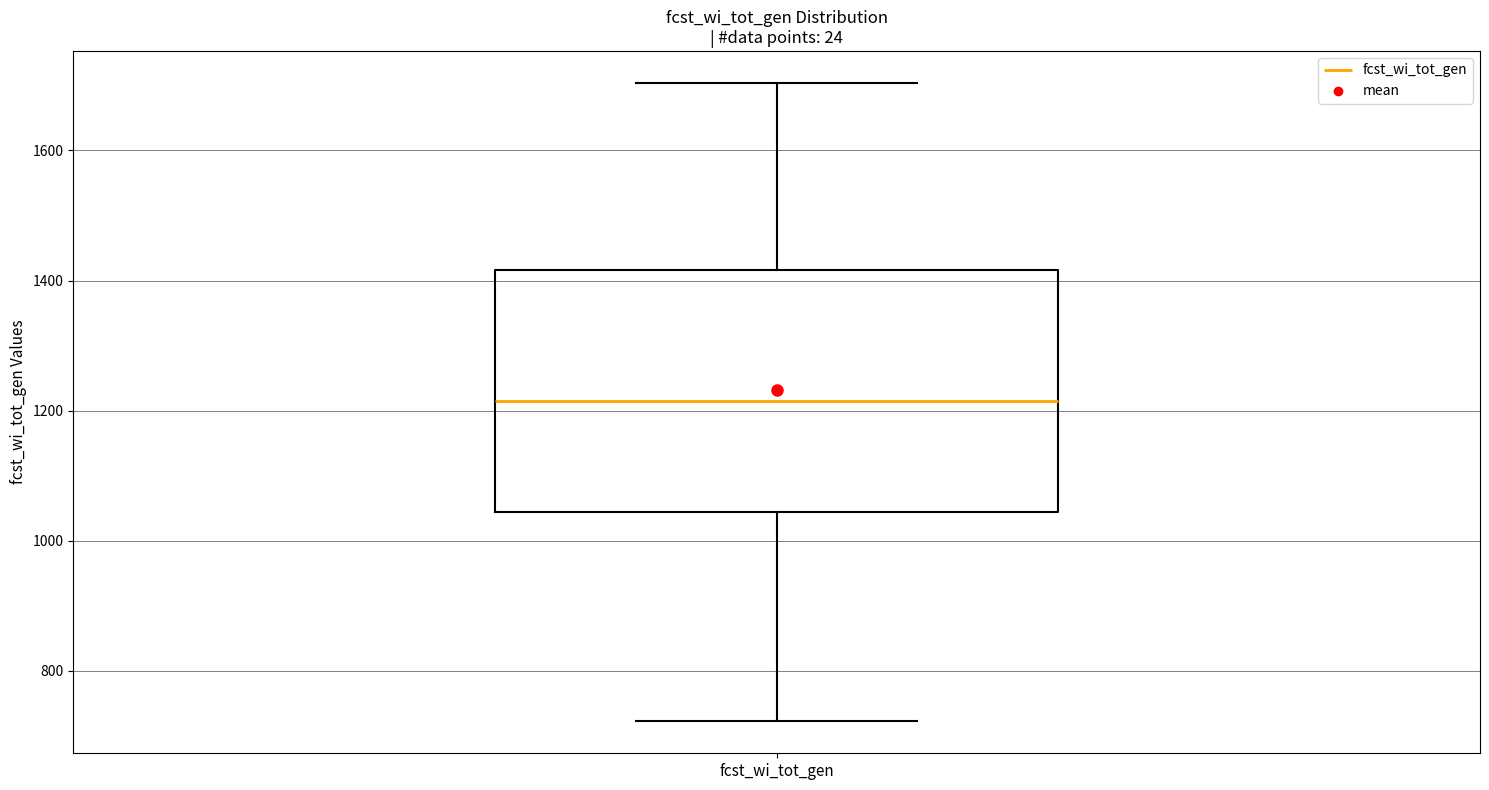

Where is the upper edge of the box for fcst_wi_tot_gen on the y-axis? The values are not printed on the chart, so give them approximately, as read against the axis.

1420